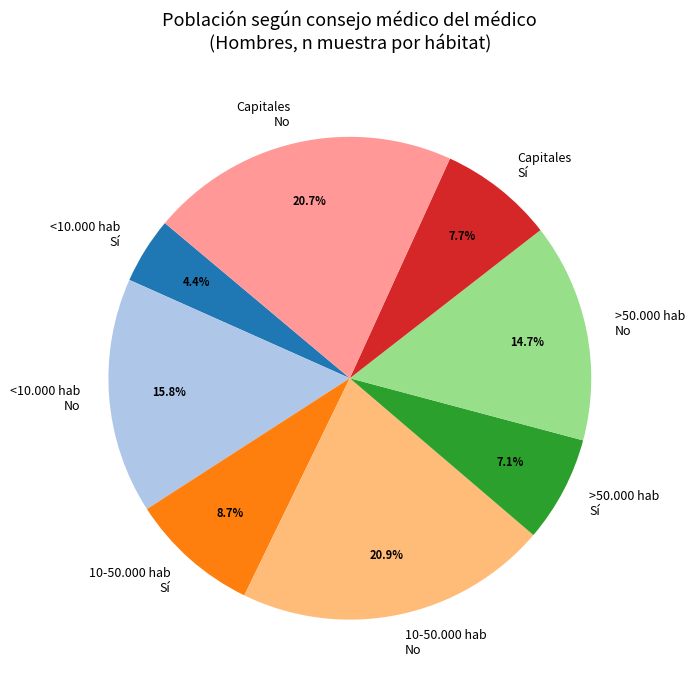

What is the ratio of the value at >50.000 hab No to the value at <10.000 hab Sí?

3.3